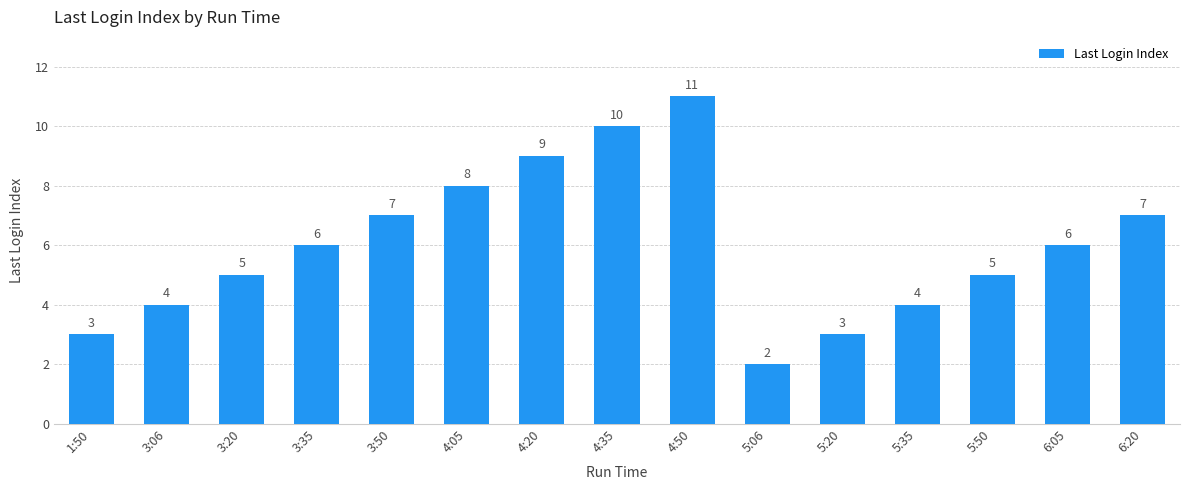

Read the value at 5:50.

5